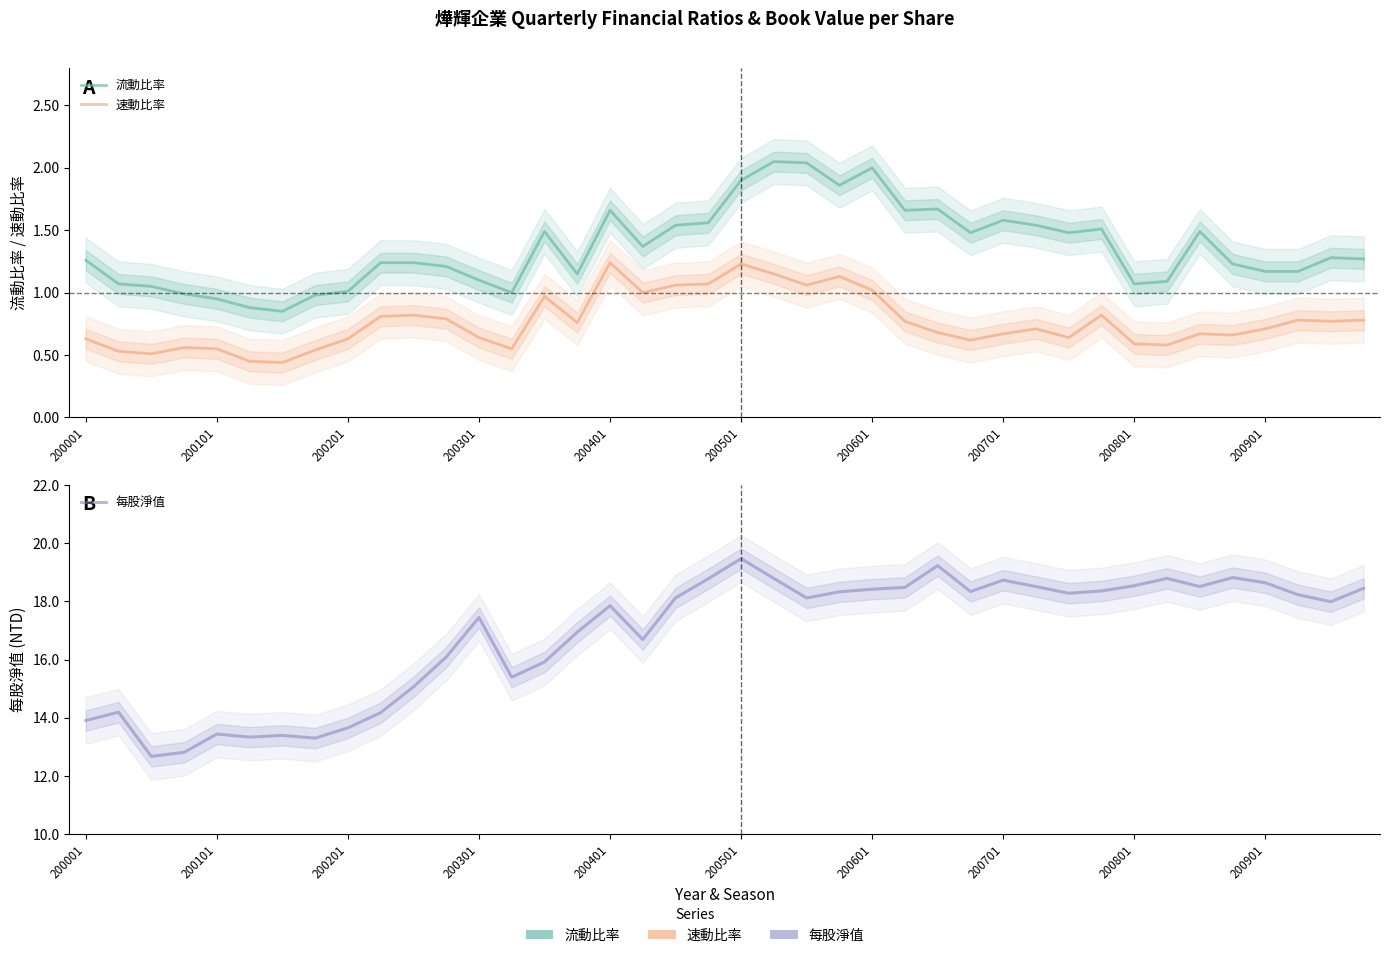

What is the lowest value of the 速動比率 series?

0.4